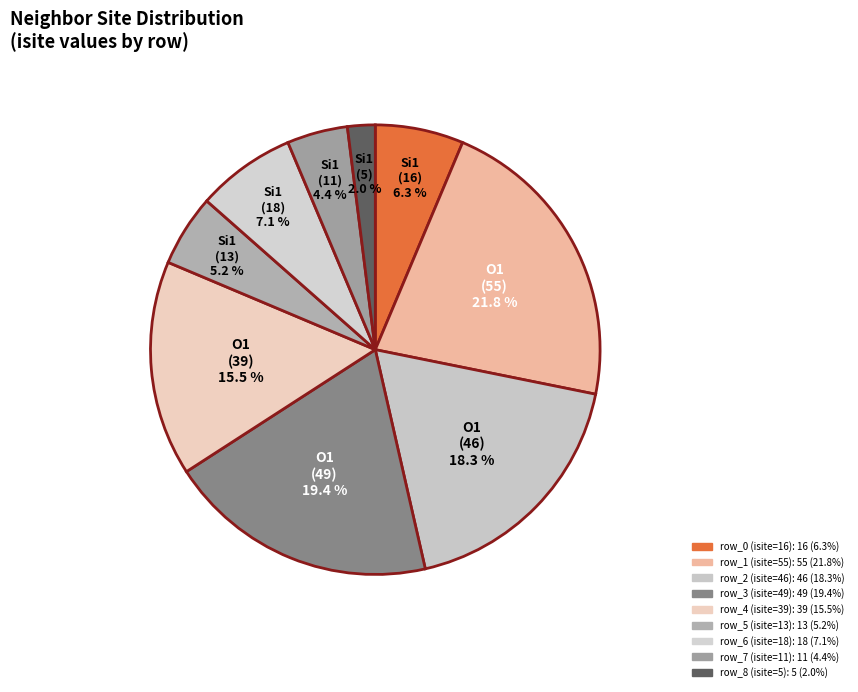

Approximately how many times larger is the value at row_7 (isite=11) compared to row_5 (isite=13)?

0.8